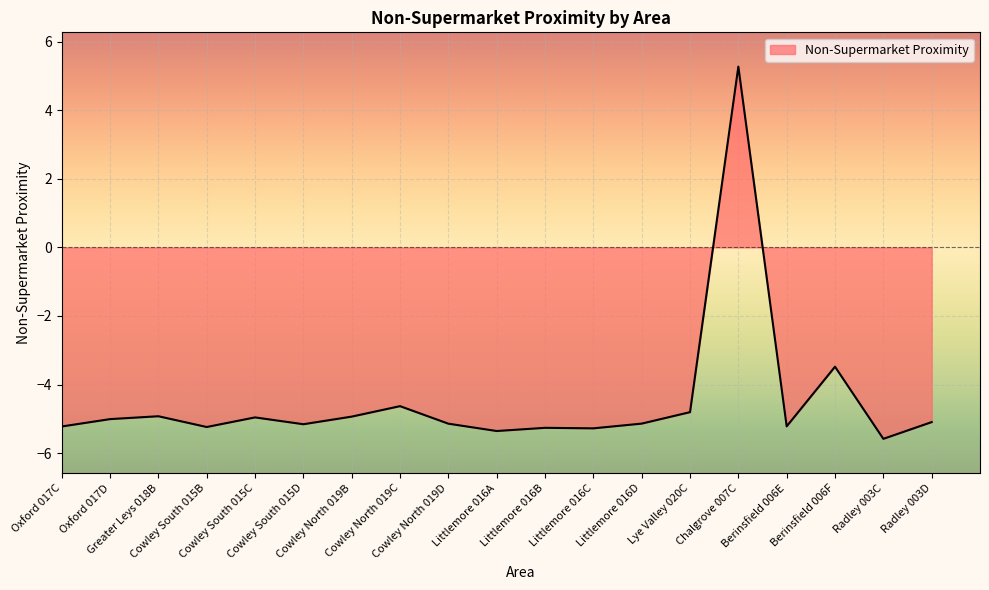

Is it true that the value at Lye Valley 020C is -4.8?

True